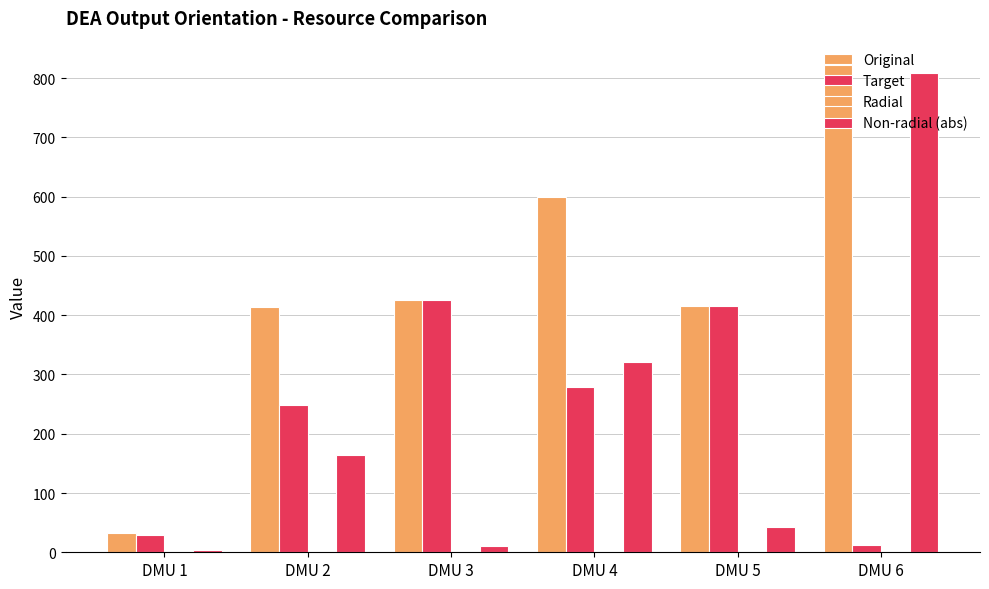

Are the bars horizontal?

No